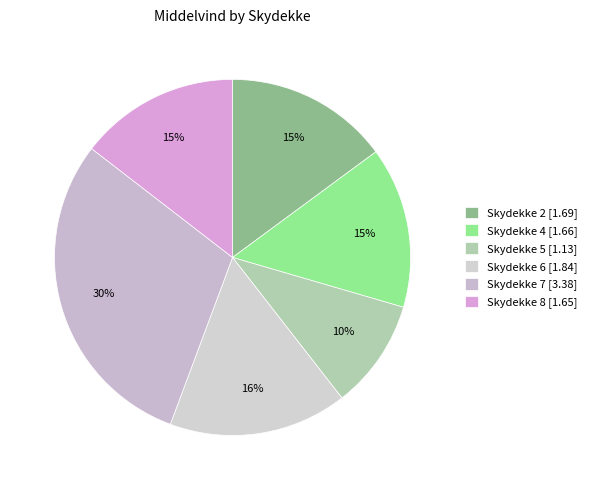

Is there a majority slice in this chart?

No